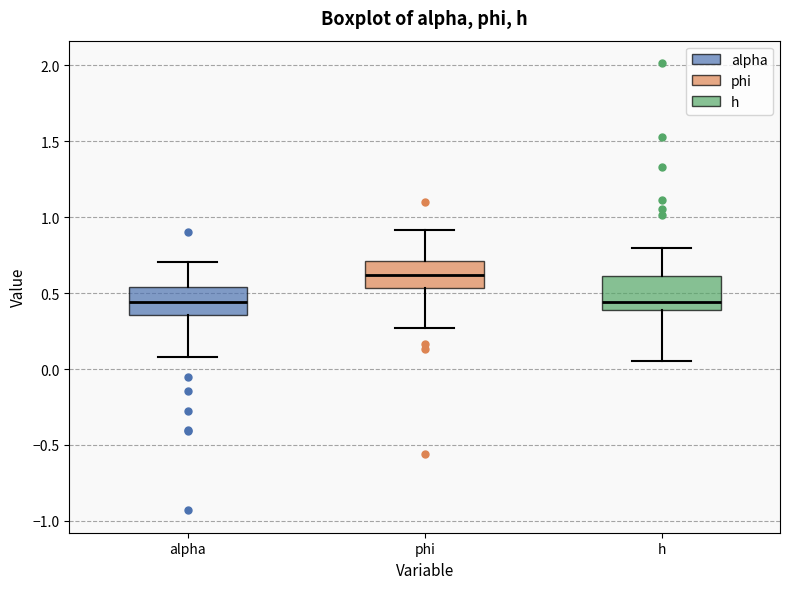

Reading left to right, transcribe this box plot: for each box, give where its median line is, the range the box spans, and where its two whiskers end, as read against the y-axis. The values are not printed on the chart, so give them approximately, as read against the axis.

alpha: median 0.45, box 0.35 to 0.55, whiskers 0.10 to 0.70
phi: median 0.60, box 0.55 to 0.70, whiskers 0.25 to 0.90
h: median 0.45, box 0.40 to 0.60, whiskers 0.05 to 0.80